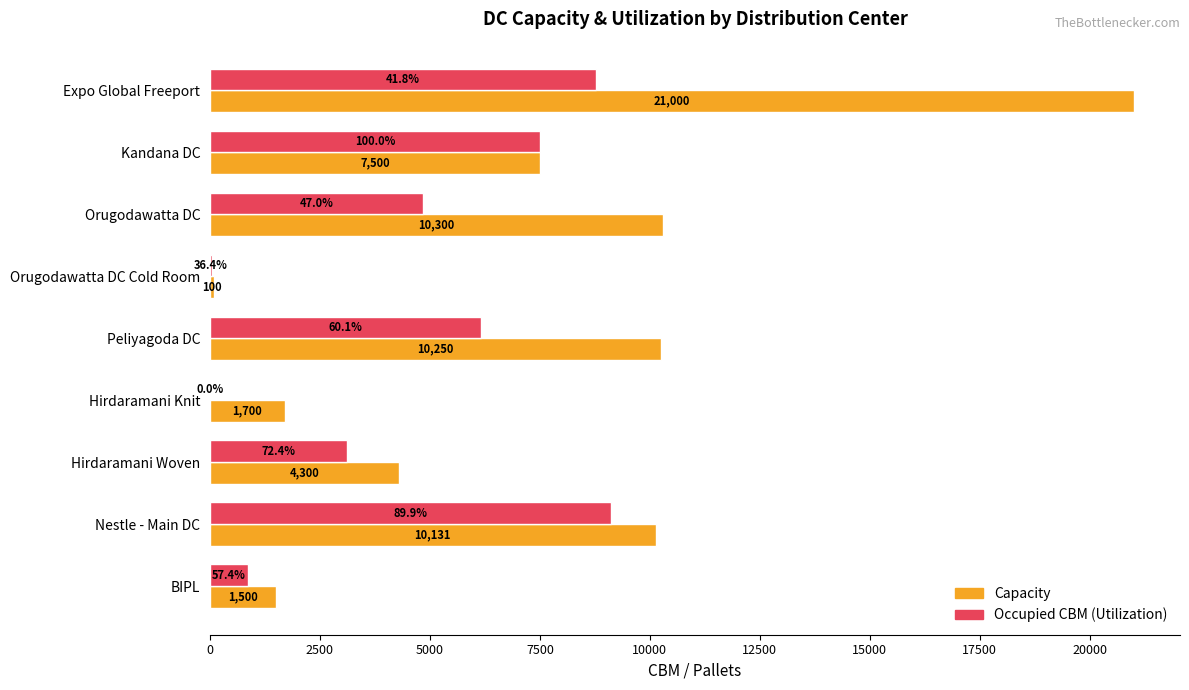

What value does the Capacity series have at Hirdaramani Knit?

1700.0